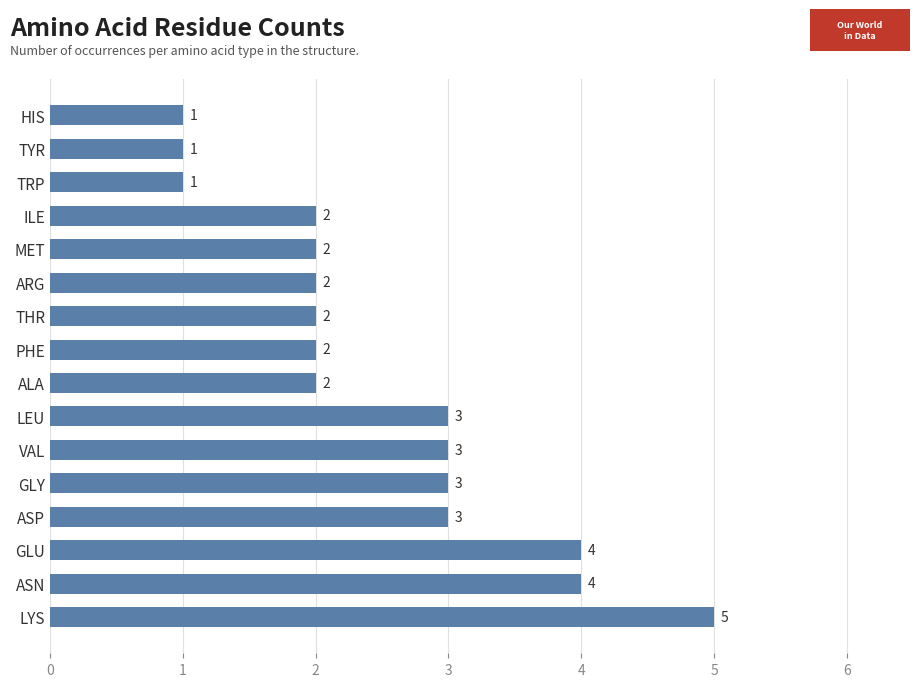

Is it true that the value at LYS is 1?

False